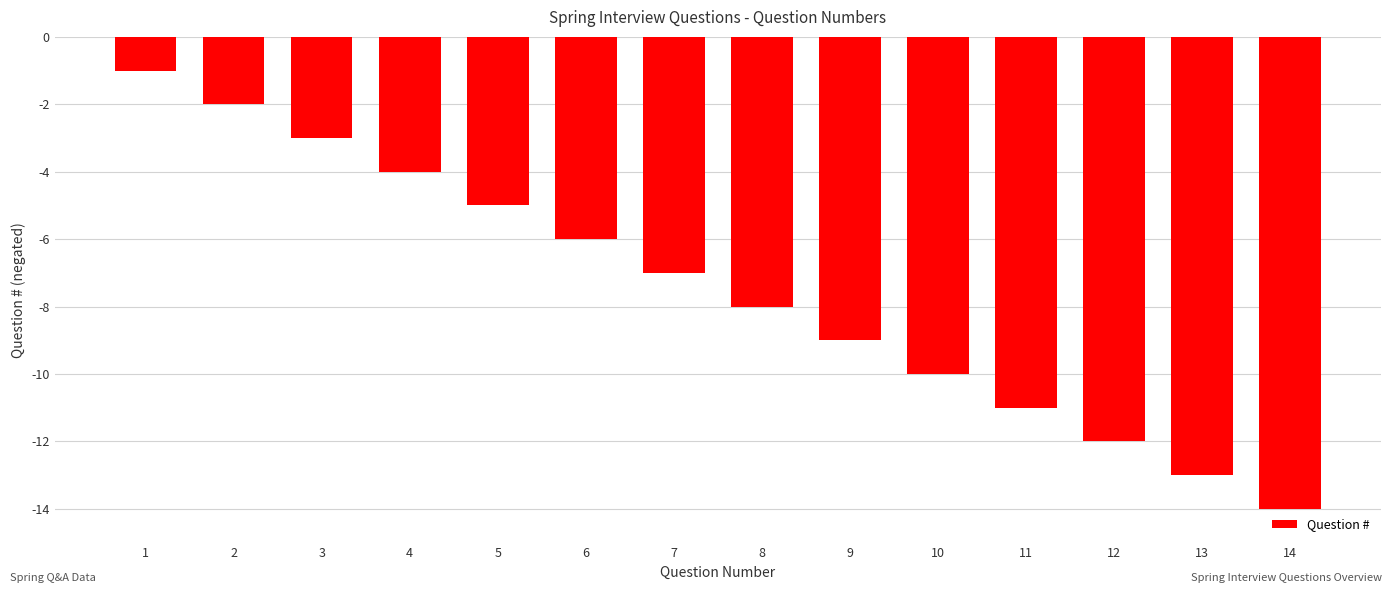

What value does the data have at 9, to the nearest 5?

-10